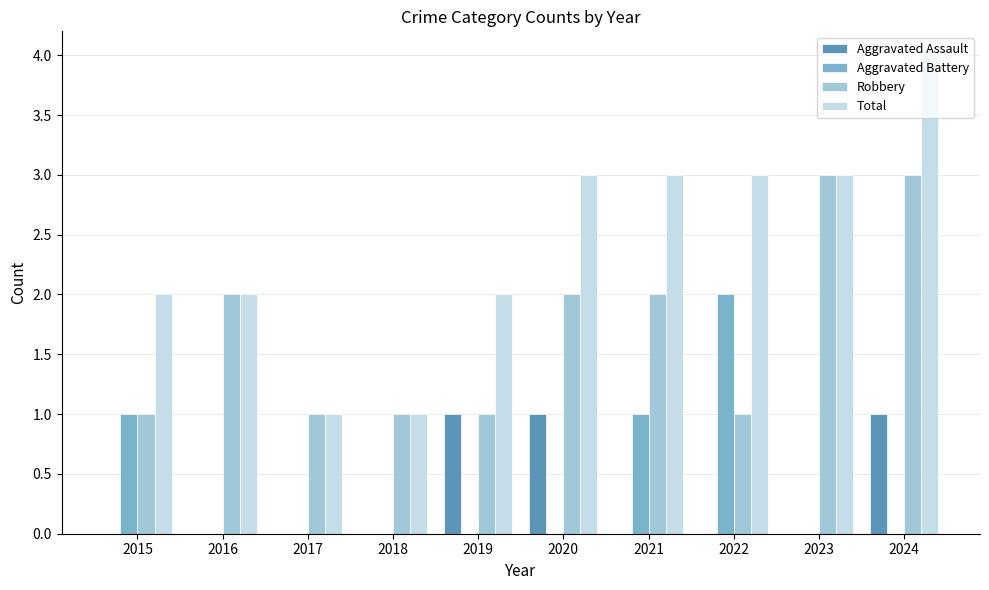

Reading left to right, what are all the values shown in this chart?

Aggravated Assault: 2015=0	2016=0	2017=0	2018=0	2019=1	2020=1	2021=0	2022=0	2023=0	2024=1
Aggravated Battery: 2015=1	2016=0	2017=0	2018=0	2019=0	2020=0	2021=1	2022=2	2023=0	2024=0
Robbery: 2015=1	2016=2	2017=1	2018=1	2019=1	2020=2	2021=2	2022=1	2023=3	2024=3
Total: 2015=2	2016=2	2017=1	2018=1	2019=2	2020=3	2021=3	2022=3	2023=3	2024=4